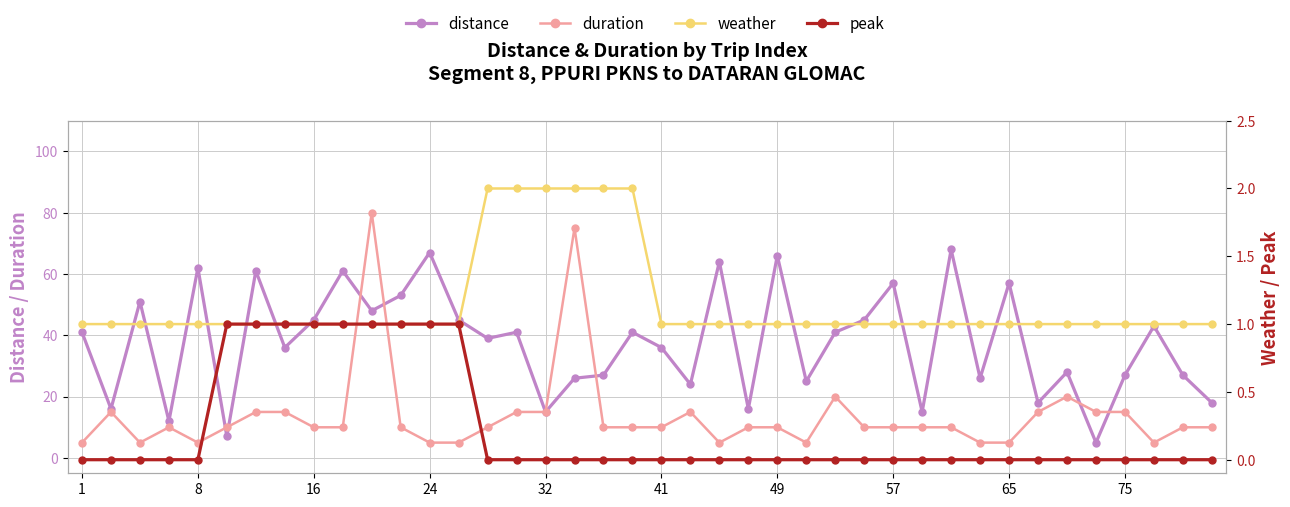

Reading right to left, transcribe all the data shown in this chart.

distance: 18	27	43	27	5	28	18	57	26	68	15	57	45	41	25	66	16	64	24	36	41	27	26	15	41	39	45	67	53	48	61	45	36	61	7	62	12	51	16	41
duration: 10	10	5	15	15	20	15	5	5	10	10	10	10	20	5	10	10	5	15	10	10	10	75	15	15	10	5	5	10	80	10	10	15	15	10	5	10	5	15	5
weather: 1	1	1	1	1	1	1	1	1	1	1	1	1	1	1	1	1	1	1	1	2	2	2	2	2	2	1	1	1	1	1	1	1	1	1	1	1	1	1	1
peak: 0	0	0	0	0	0	0	0	0	0	0	0	0	0	0	0	0	0	0	0	0	0	0	0	0	0	1	1	1	1	1	1	1	1	1	0	0	0	0	0